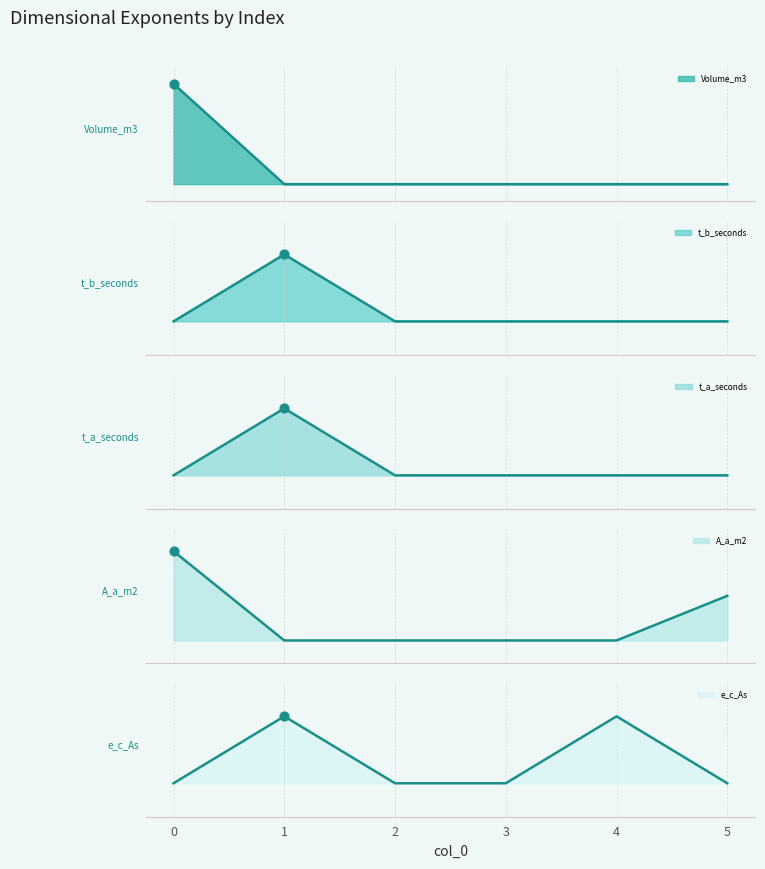

Which series has the widest spread of Y values?

Volume_m3